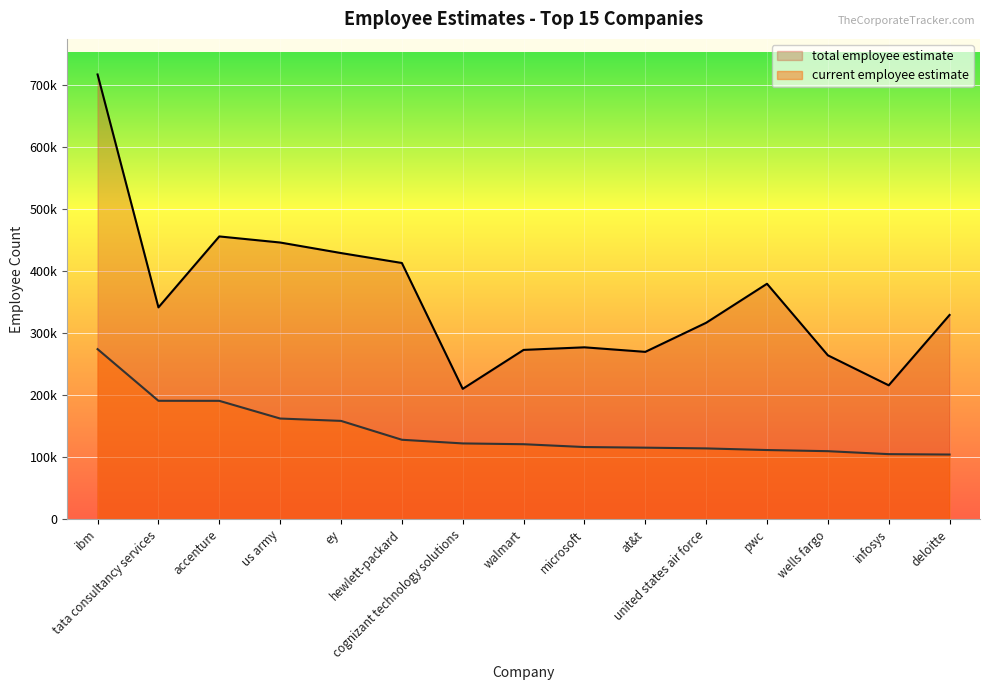

Reading left to right, transcribe all the data shown in this chart.

current employee estimate: 274047	190771	190689	162163	158363	127952	122031	120753	116196	115188	113997	111372	109532	104752	104112
total employee estimate: 716906	341369	455768	445958	428960	412952	210020	272827	276983	269659	316549	379447	264101	215718	329145